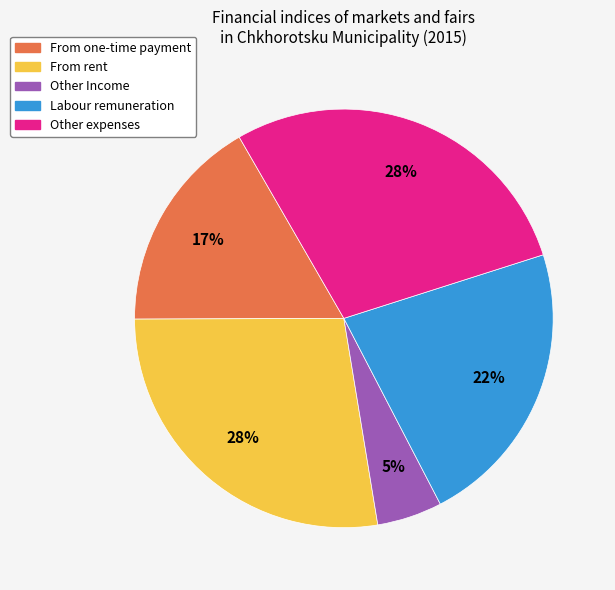

Which has a higher value, From one-time payment or From rent?

From rent